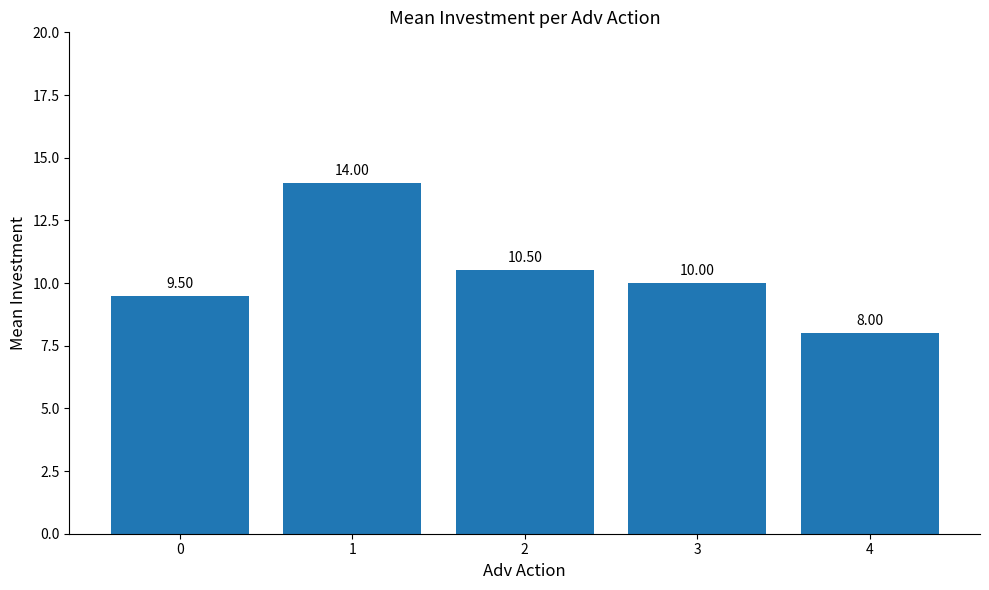

Approximately how many times larger is the value at 4 compared to 0?

0.8